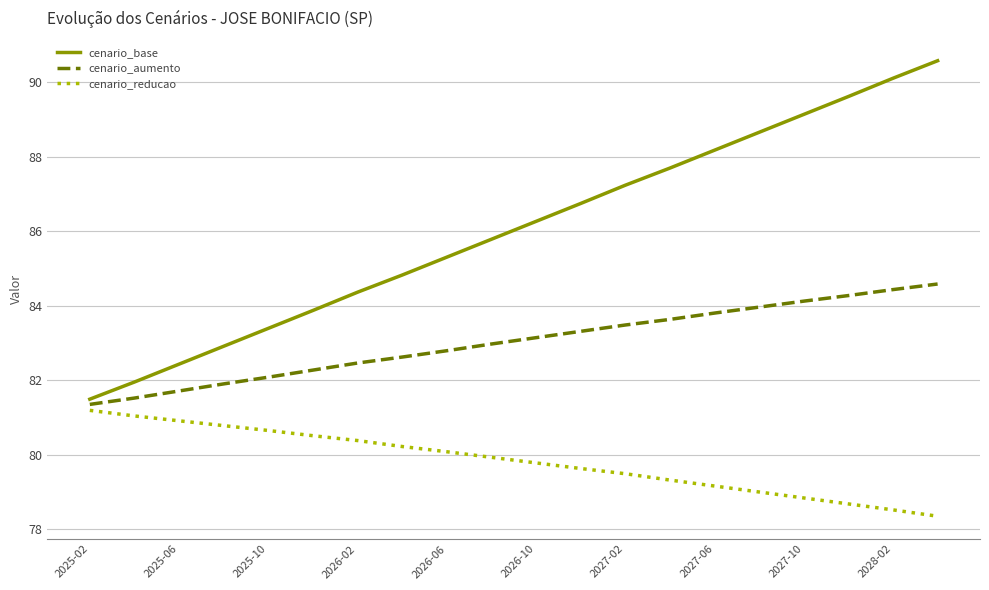

Which series has the largest range (max minus min)?

cenario_base